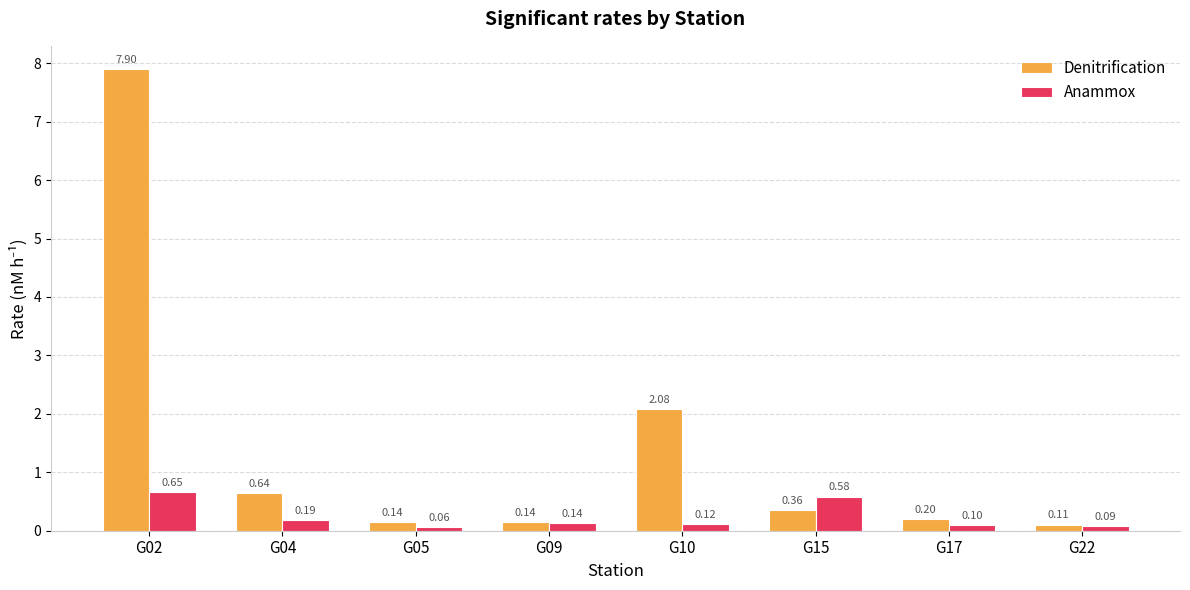

List the series in order of their overall mean, lowest first.

Anammox, Denitrification